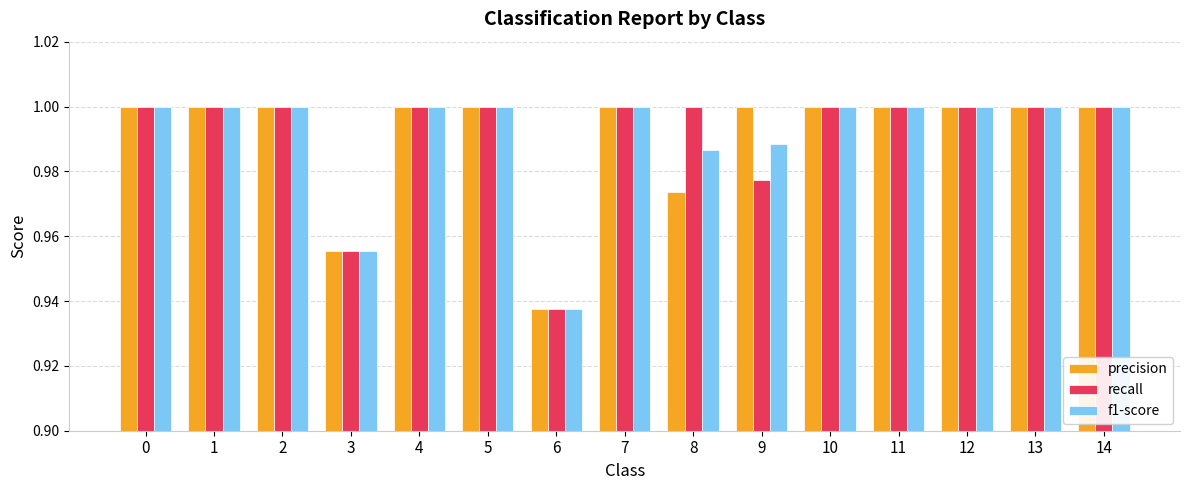

The value of recall at 7 is 1.0. True or false?

True